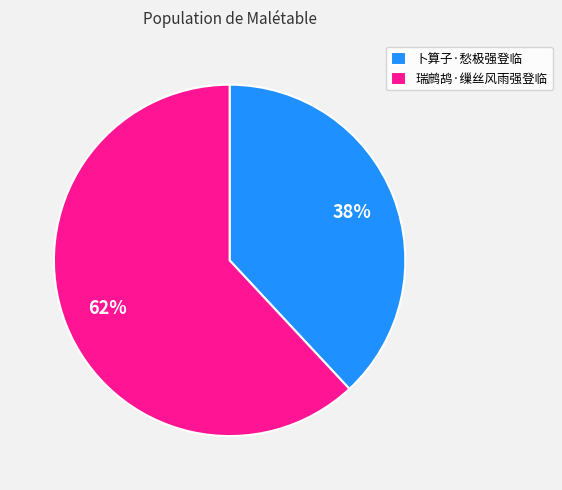

Approximately how many times larger is the value at 卜算子·愁极强登临 compared to 瑞鹧鸪·缫丝风雨强登临?

0.6